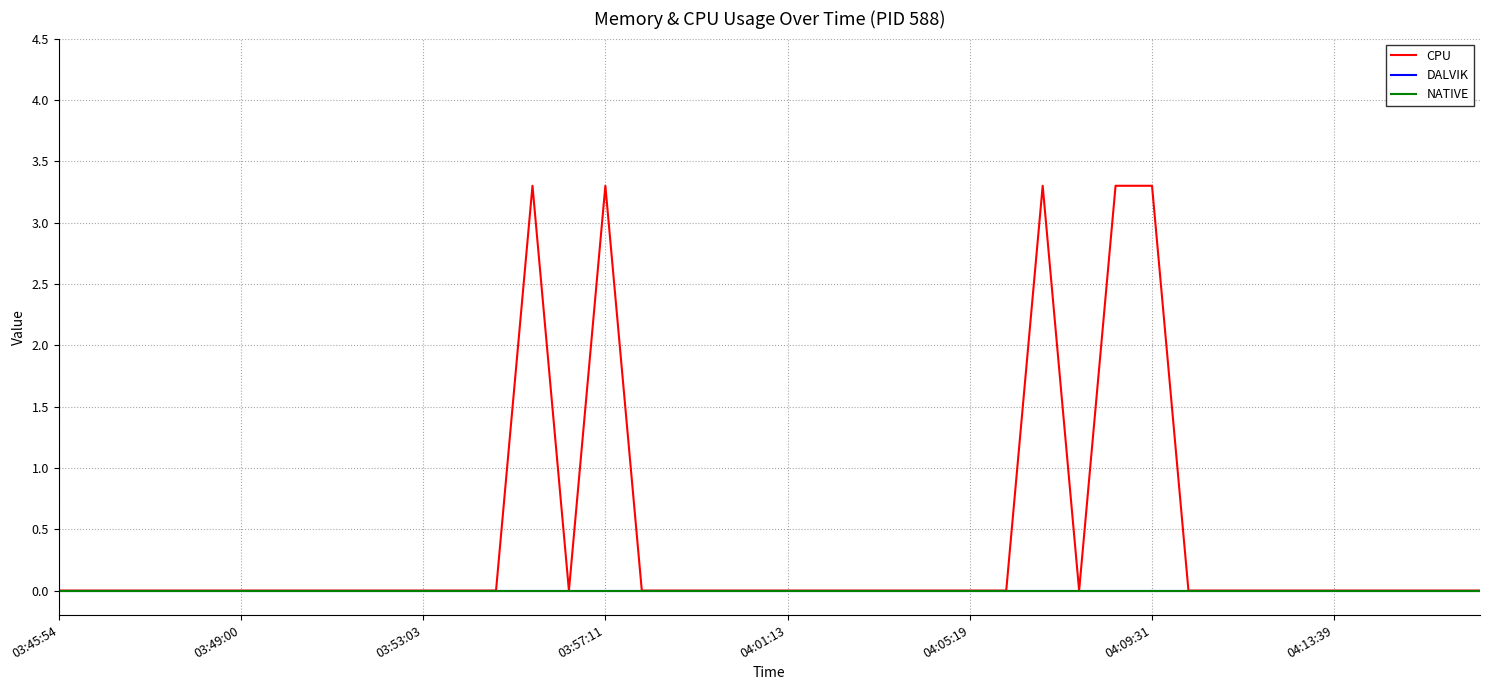

Is this an area chart (filled region under the line)?

No